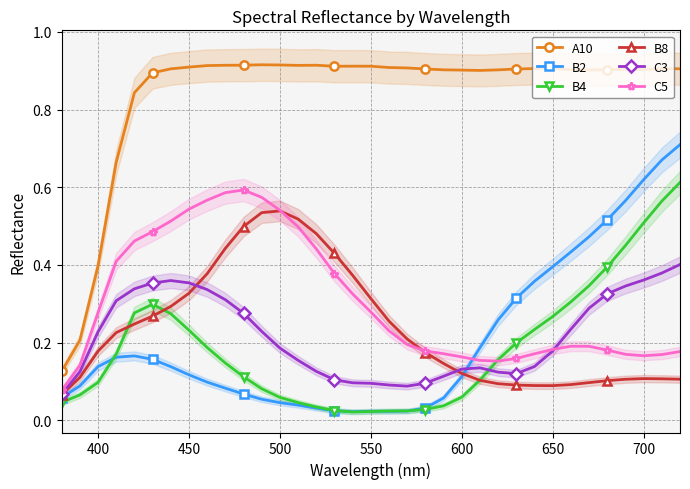

True or false: A10 and B4 intersect in this chart.

False